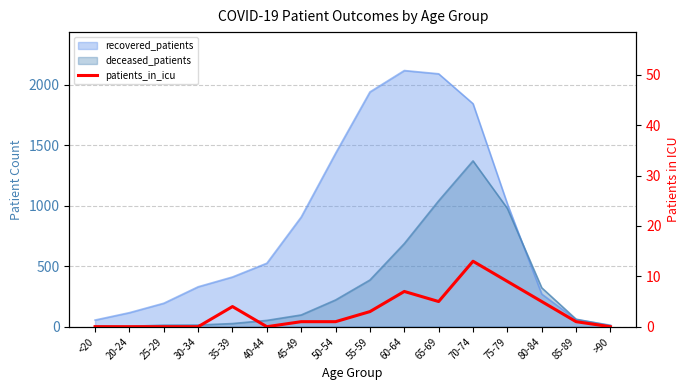

Reading right to left, what are all the values shown in this chart?

>90=0	85-89=1	80-84=5	75-79=9	70-74=13	65-69=5	60-64=7	55-59=3	50-54=1	45-49=1	40-44=0	35-39=4	30-34=0	25-29=0	20-24=0	<20=0